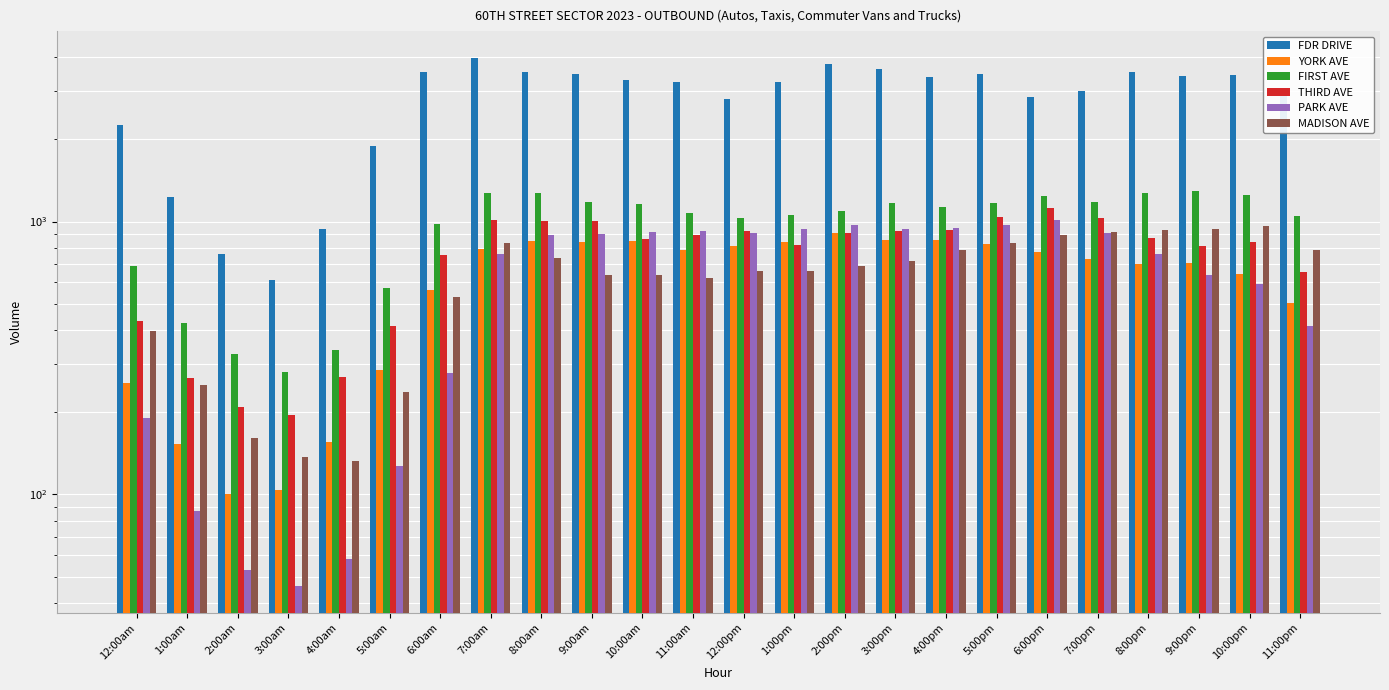

What is the approximate value of YORK AVE at 3:00pm, to the nearest 100?

900